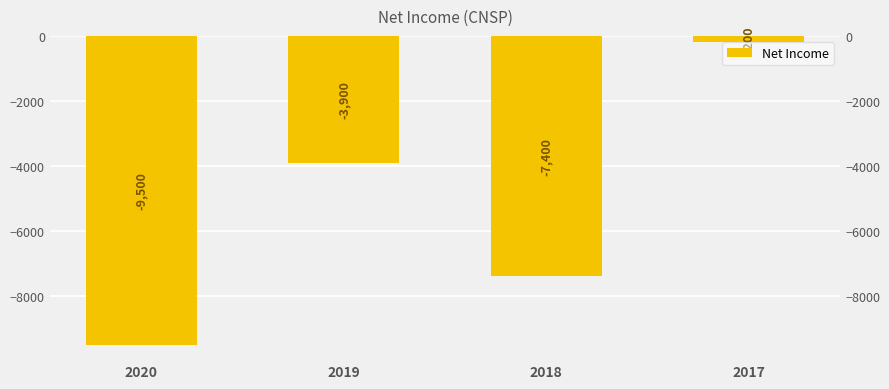

Reading left to right, list all the values displayed in this chart.

2020=-9500	2019=-3900	2018=-7400	2017=-200